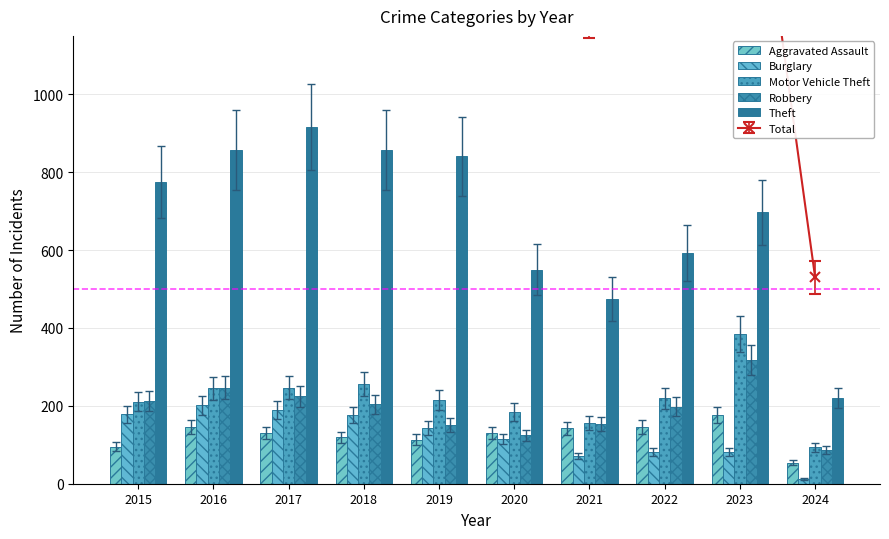

Rank the series at 2020 from lowest to highest value.

Burglary, Robbery, Aggravated Assault, Motor Vehicle Theft, Theft